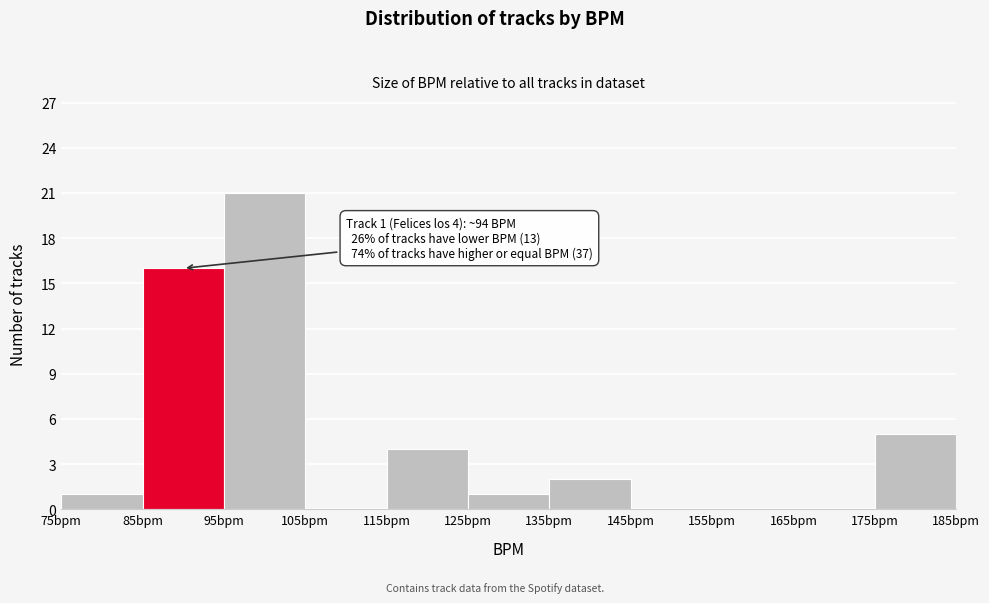

Over which range of the x-axis is the bar tallest?

95 to 105